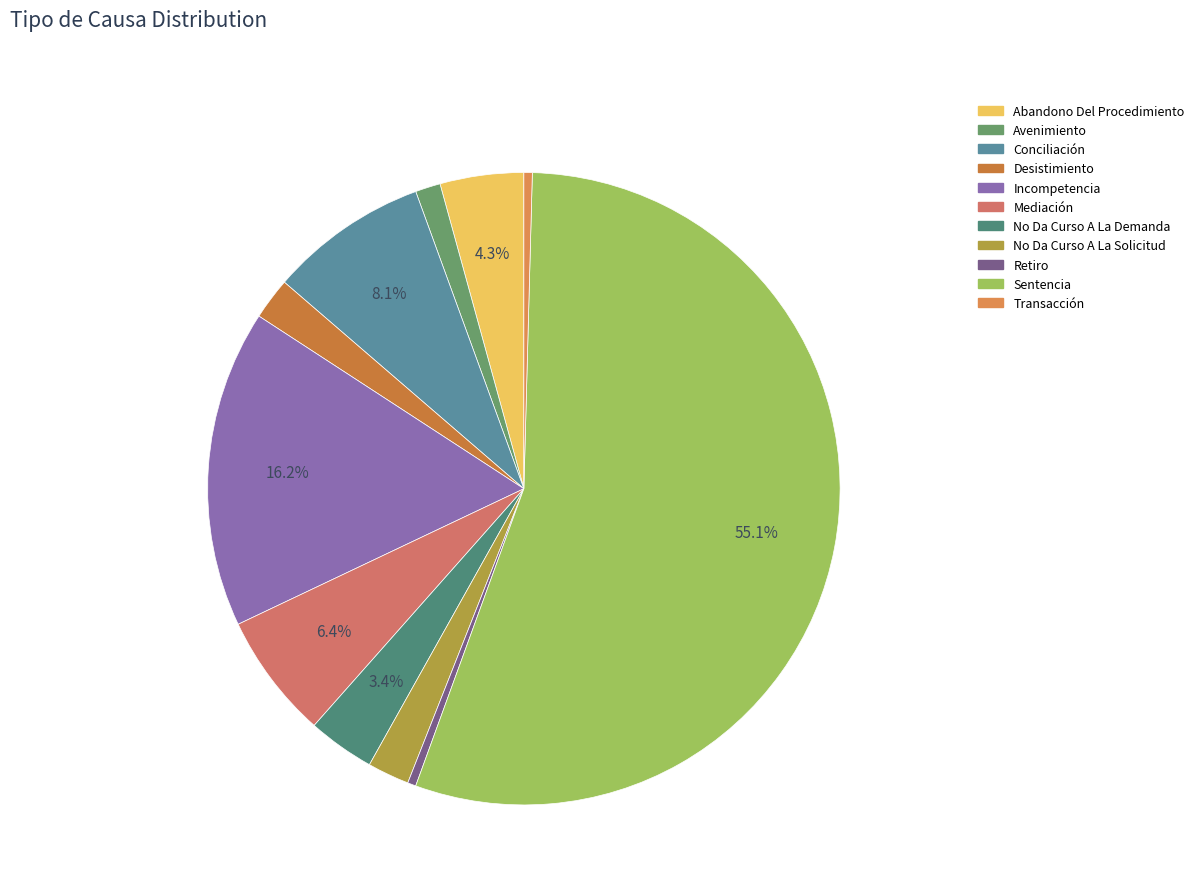

Which category has the biggest portion of the pie?

Sentencia